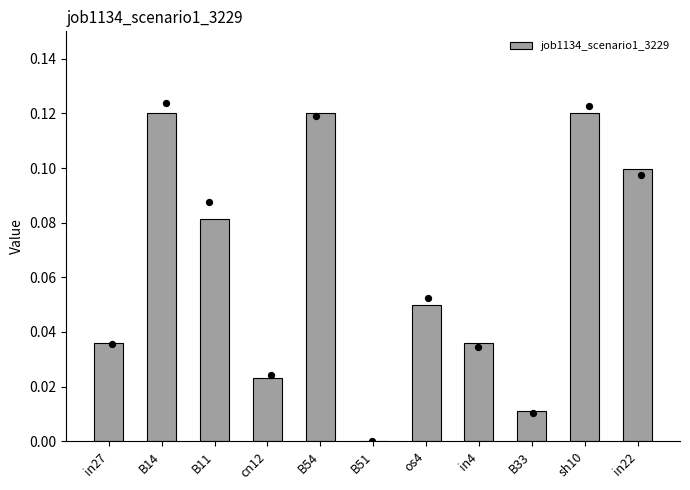

Which has a higher value, B54 or os4?

B54